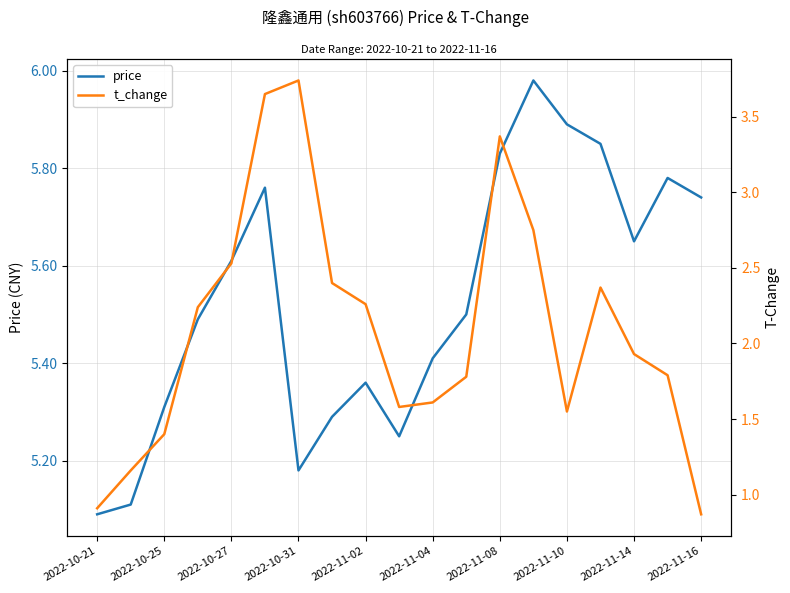

What is the sum of all price values?

105.1